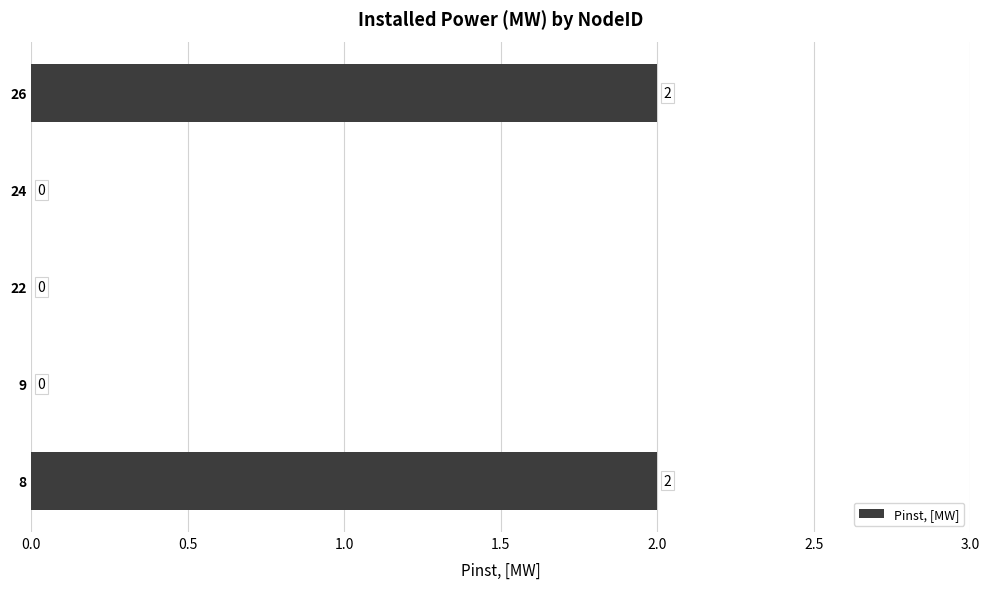

Which has a higher value, 26 or 9?

26